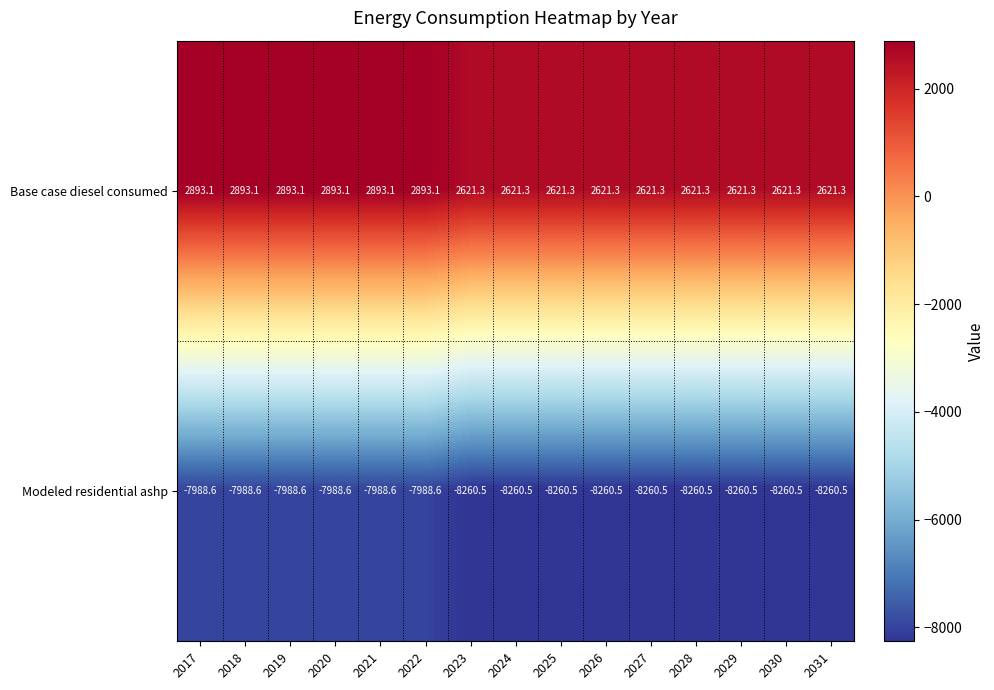

Reading left to right, transcribe all the data shown in this chart.

Base case diesel consumed: 2893.1	2893.1	2893.1	2893.1	2893.1	2893.1	2621.3	2621.3	2621.3	2621.3	2621.3	2621.3	2621.3	2621.3	2621.3
Modeled residential ashp: -7988.6	-7988.6	-7988.6	-7988.6	-7988.6	-7988.6	-8260.5	-8260.5	-8260.5	-8260.5	-8260.5	-8260.5	-8260.5	-8260.5	-8260.5